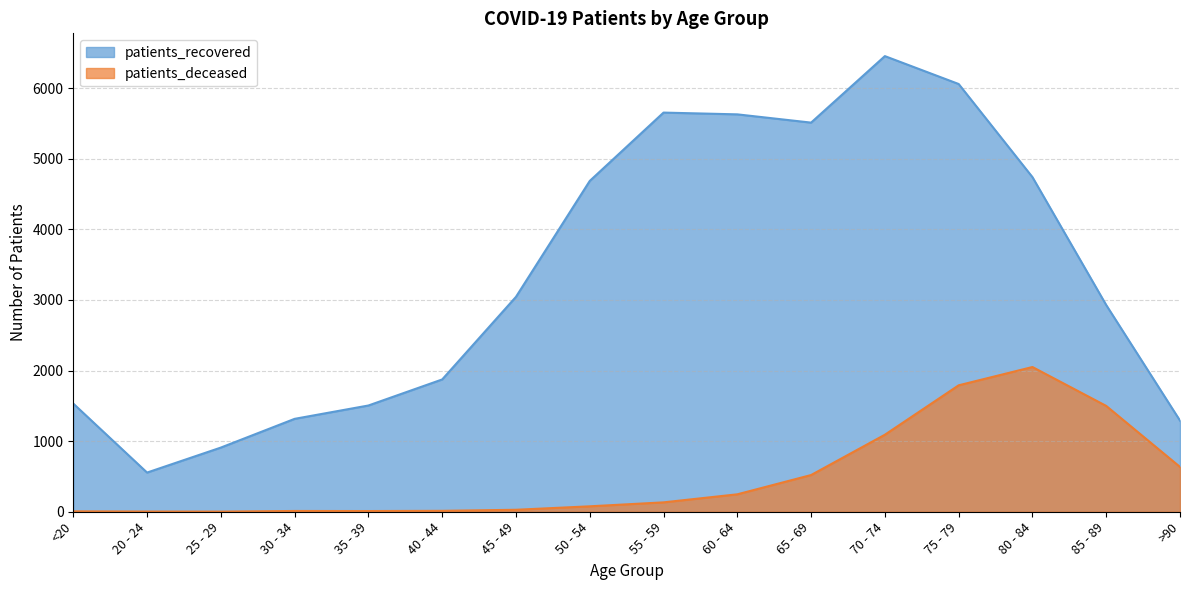

In patients_deceased, how many points are higher than both neighbors (excluding endpoints)?

2